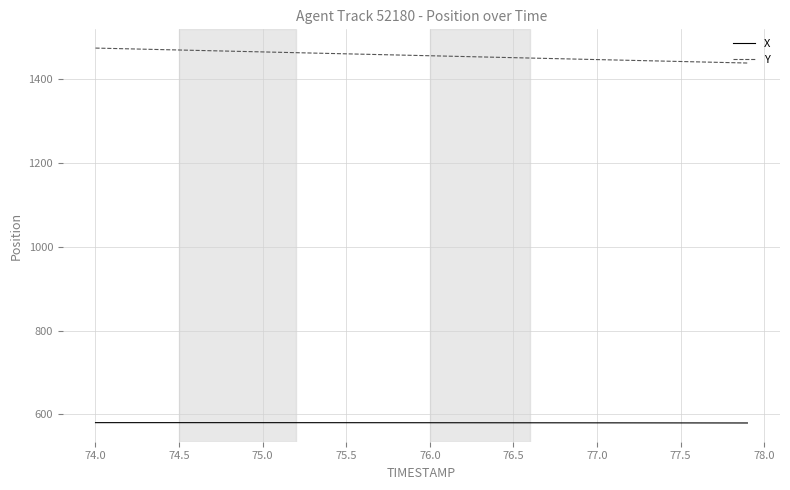

Which series has the largest total across all categories?

Y